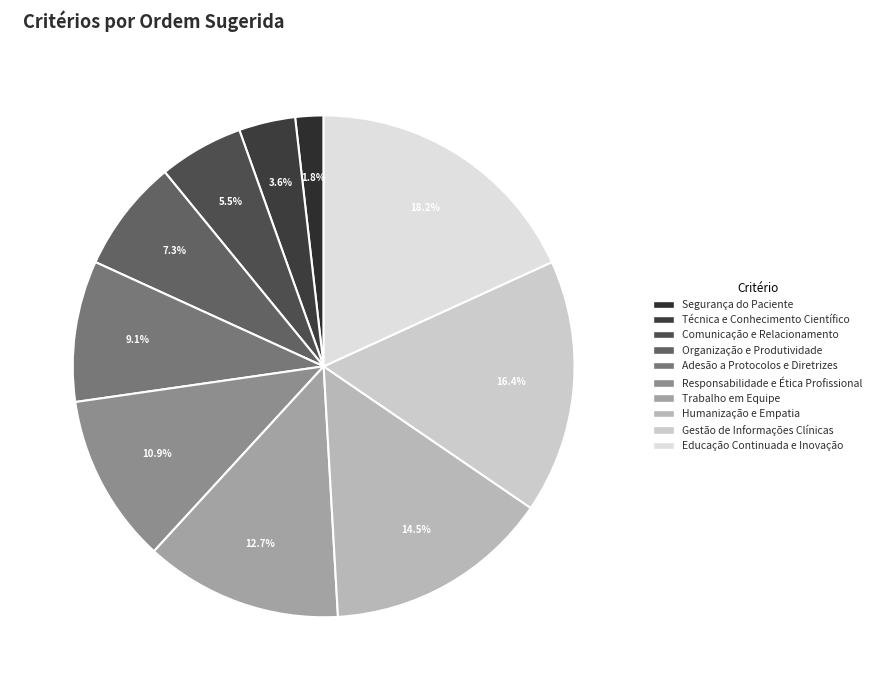

Does Responsabilidade e Ética Profissional account for over 50% of the chart?

No